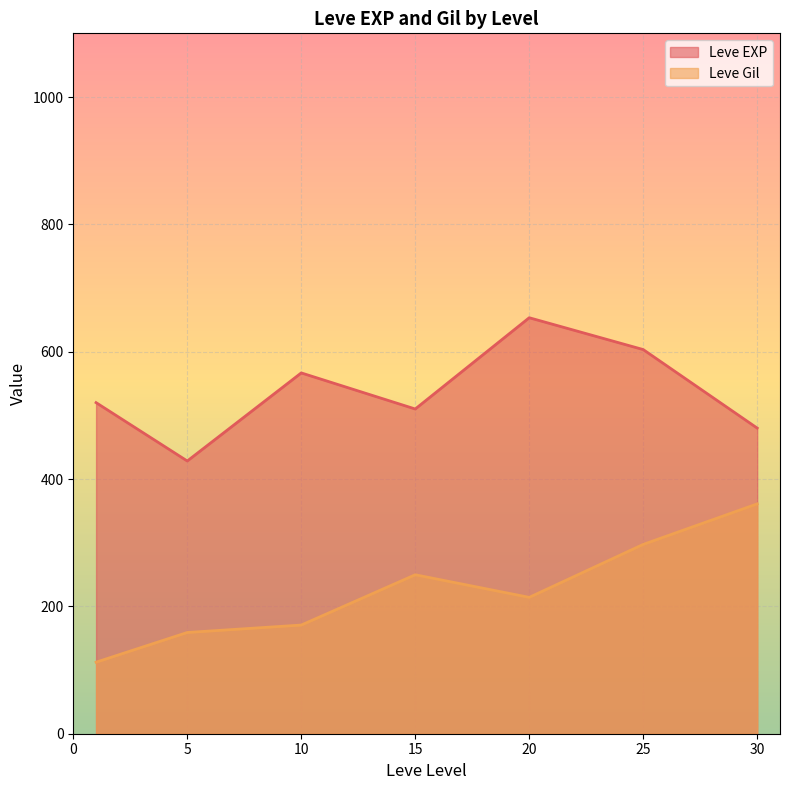

True or false: Leve EXP and Leve Gil cross at least once.

False